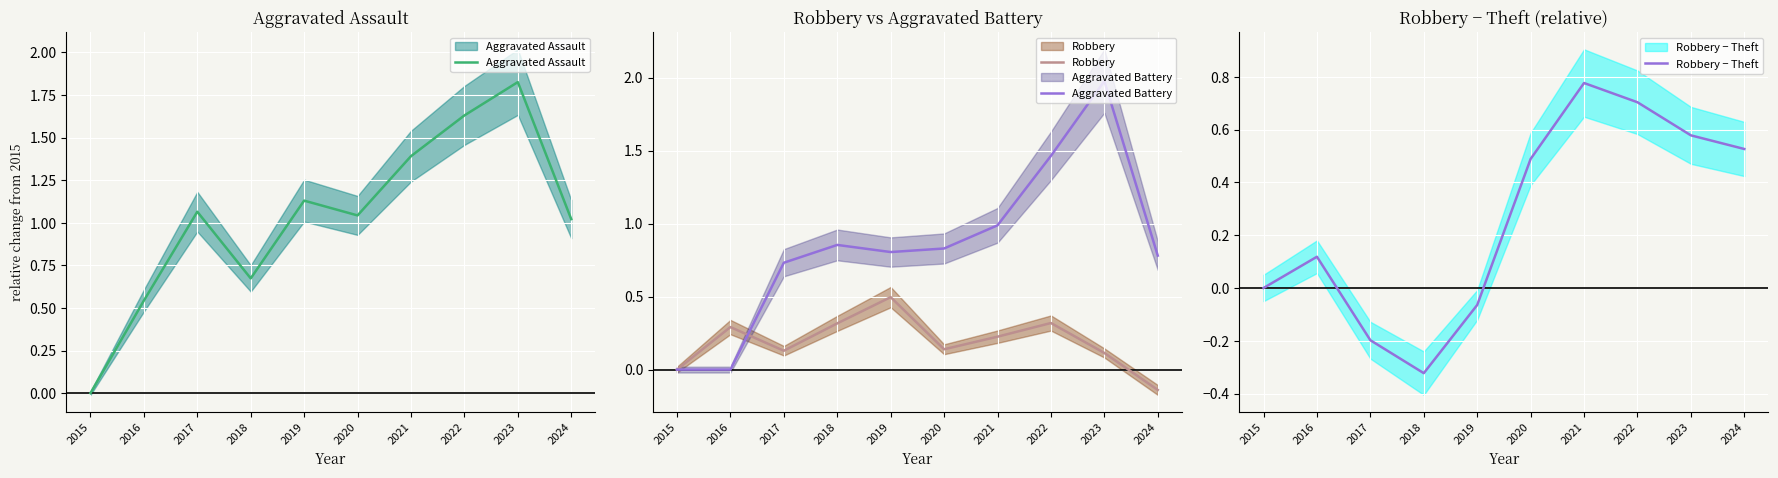

Which series has the largest range (max minus min)?

Aggravated Battery